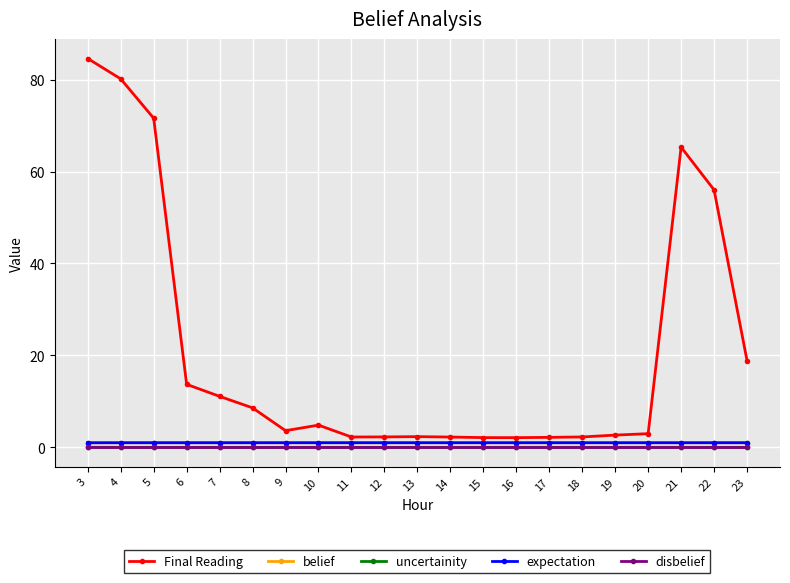

What is the lowest value of the Final Reading series?

2.1